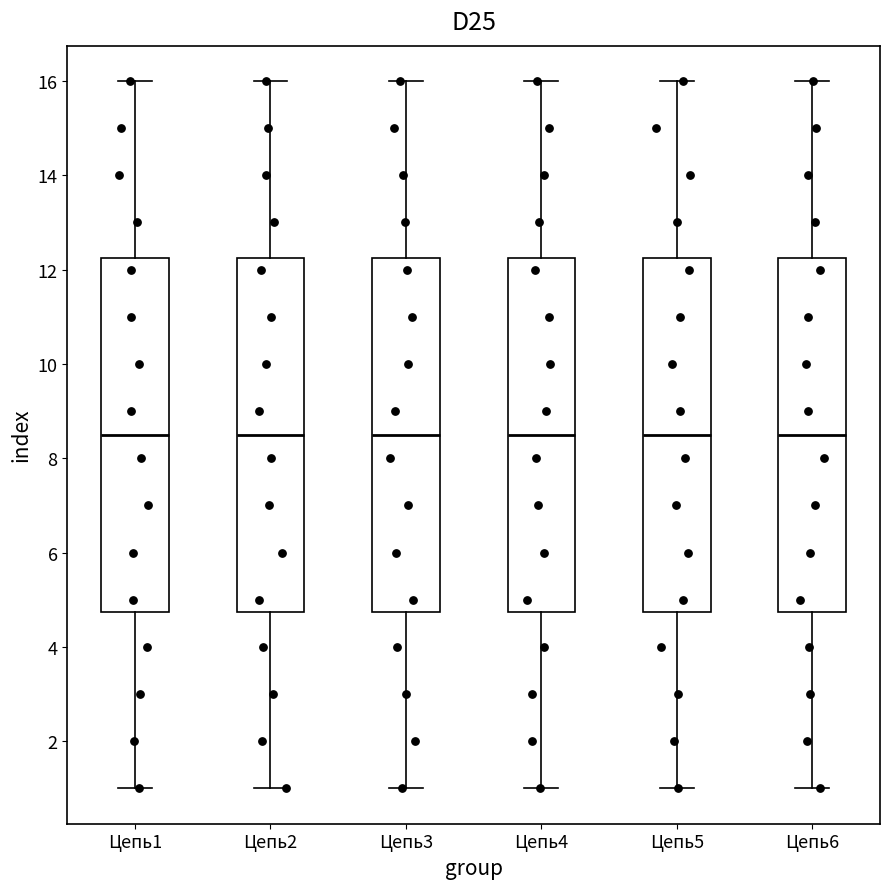

Reading left to right, transcribe this box plot: for each box, give where its median line is, the range the box spans, and where its two whiskers end, as read against the y-axis. The values are not printed on the chart, so give them approximately, as read against the axis.

Цепь1: median 8.6, box 4.8 to 12.2, whiskers 1.0 to 16.0
Цепь2: median 8.6, box 4.8 to 12.2, whiskers 1.0 to 16.0
Цепь3: median 8.6, box 4.8 to 12.2, whiskers 1.0 to 16.0
Цепь4: median 8.6, box 4.8 to 12.2, whiskers 1.0 to 16.0
Цепь5: median 8.6, box 4.8 to 12.2, whiskers 1.0 to 16.0
Цепь6: median 8.6, box 4.8 to 12.2, whiskers 1.0 to 16.0